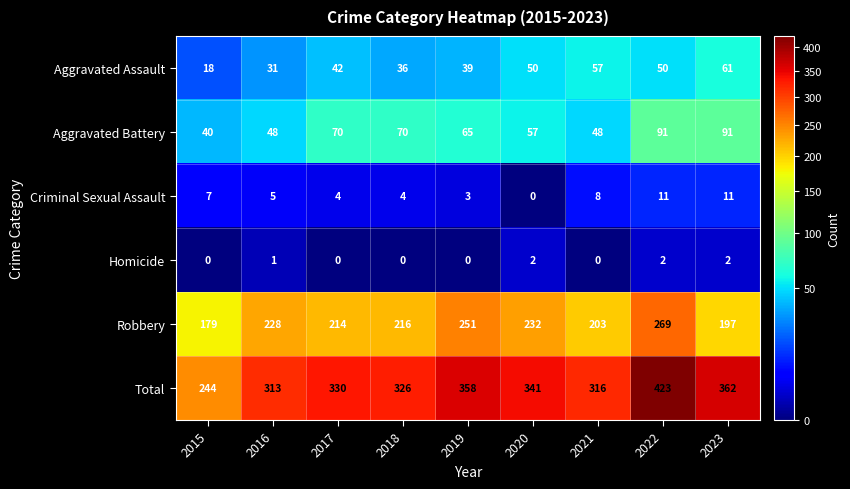

At 2020, list the series in order from largest to smallest.

Total, Robbery, Aggravated Battery, Aggravated Assault, Homicide, Criminal Sexual Assault